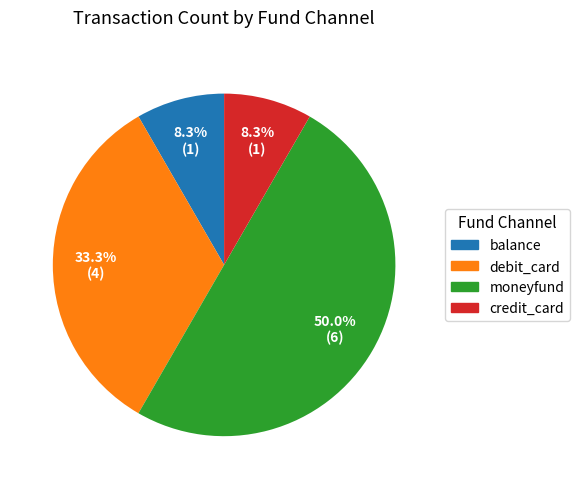

Does credit_card represent more than half of the total?

No